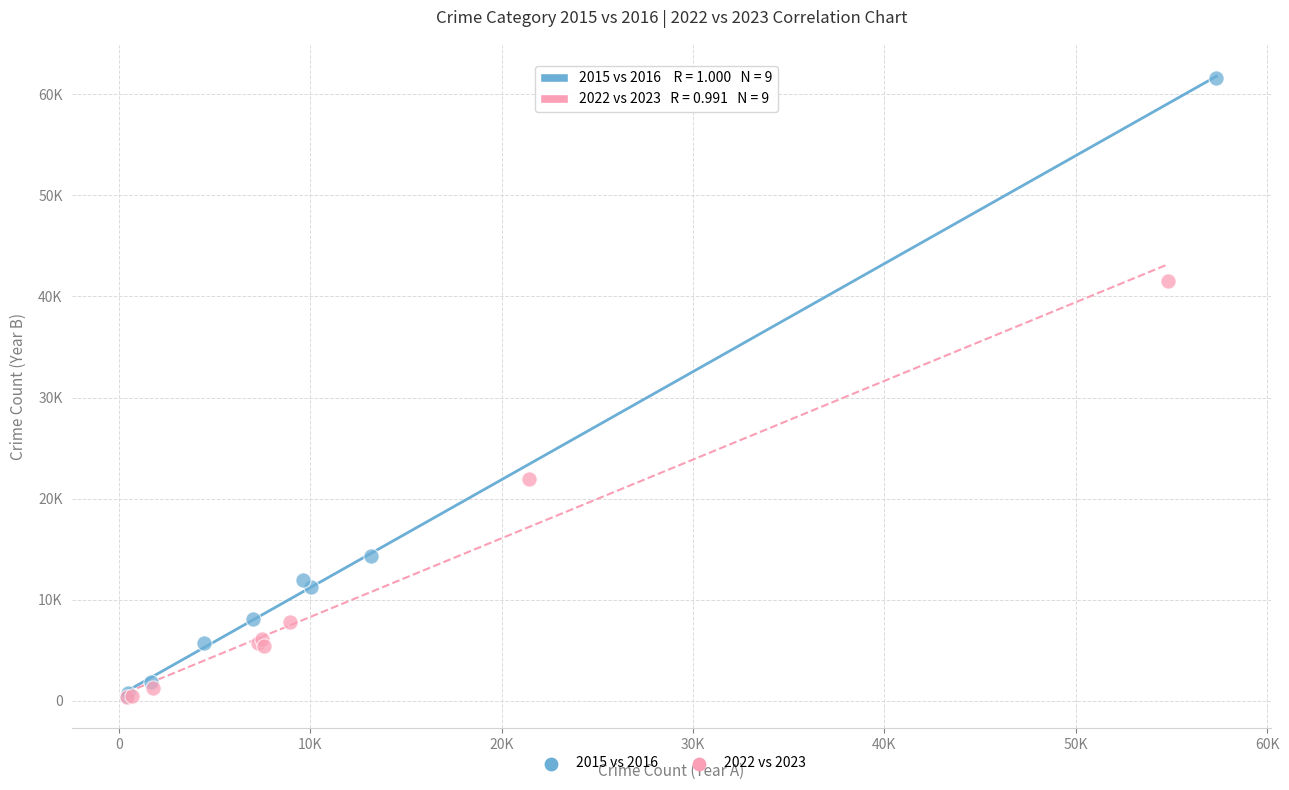

Which series has the widest spread of Y values?

2015 vs 2016